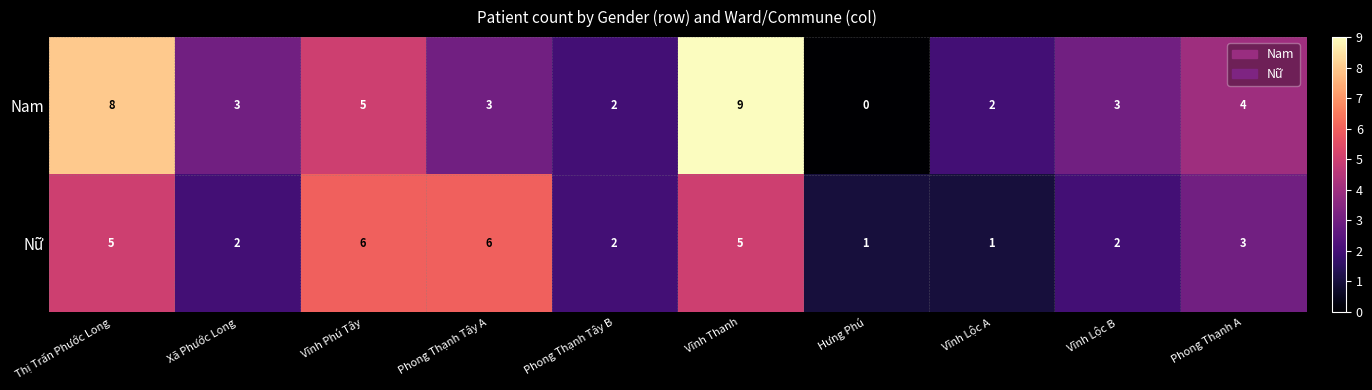

At which label does Nữ first exceed 3?

Thị Trấn Phước Long